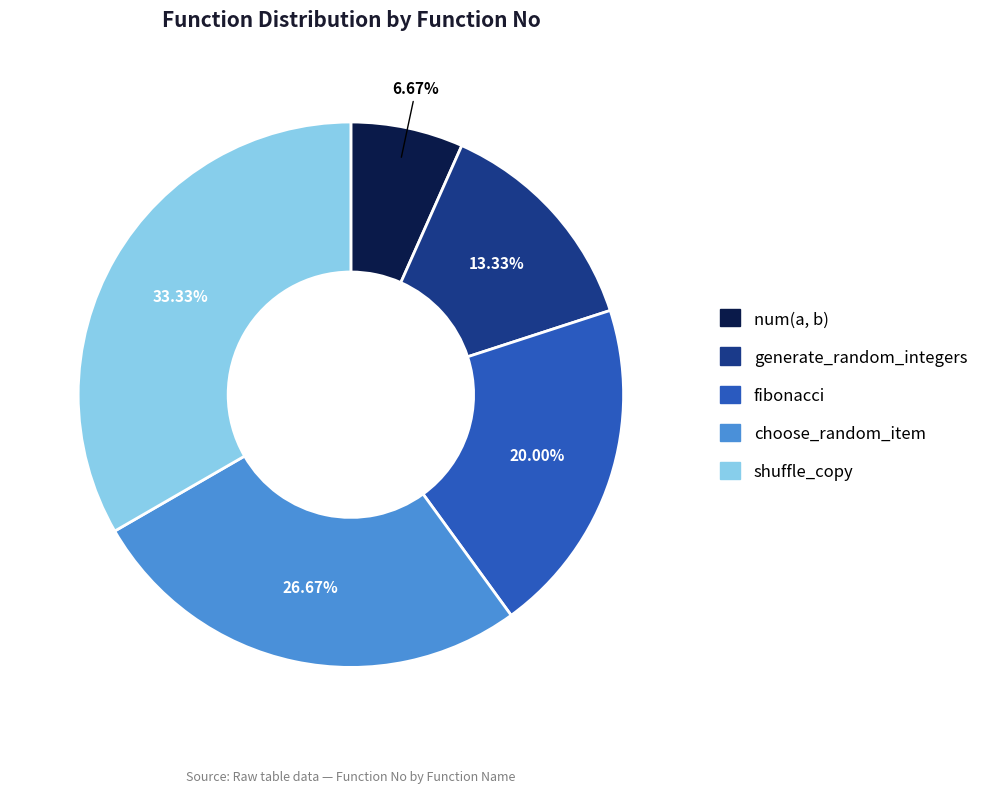

Which slice is the smallest?

num(a, b)